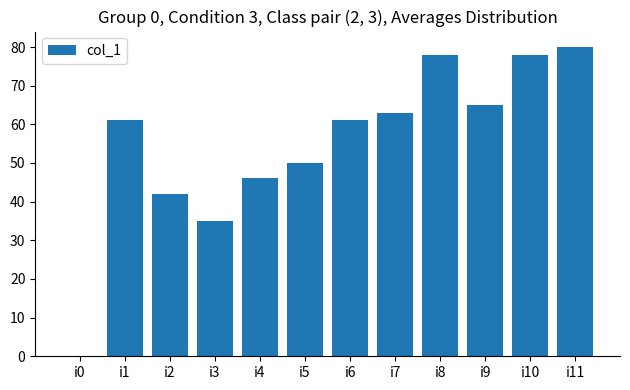

True or false: the data shows 22 at i8.

False